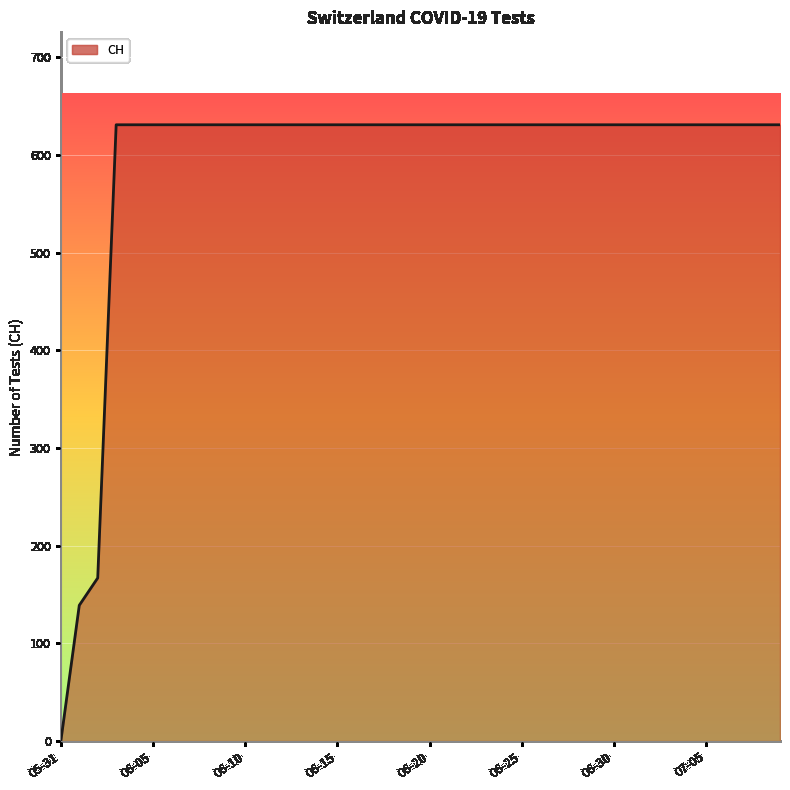

What is the difference between the maximum and minimum values?

631